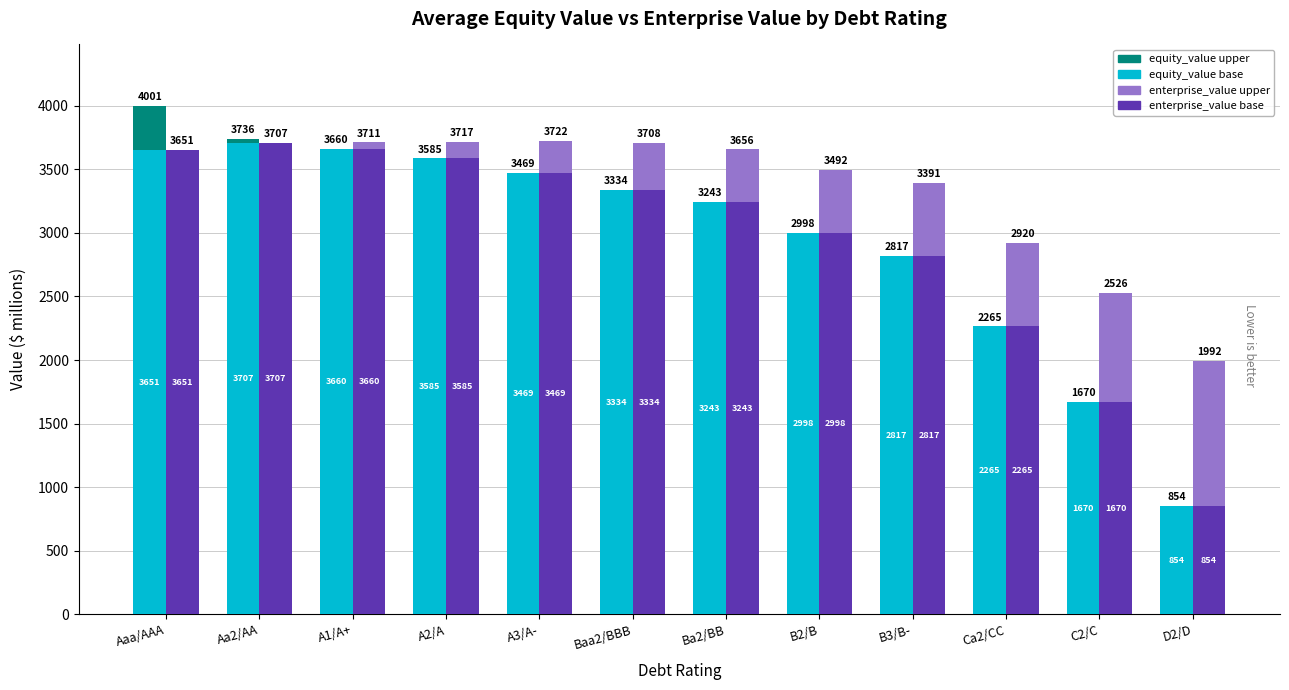

Reading left to right, what are all the values shown in this chart?

equity_value (base): 3650.6	3707.5	3659.6	3584.8	3469.3	3334.5	3242.7	2997.9	2816.8	2264.8	1669.6	853.6
equity_value (upper): 350.7	28.8	0.0	0.0	0.0	0.0	0.0	0.0	0.0	0.0	0.0	0.0
enterprise_value (base): 3650.6	3707.5	3659.6	3584.8	3469.3	3334.5	3242.7	2997.9	2816.8	2264.8	1669.6	853.6
enterprise_value (upper): 0.0	0.0	51.6	132.1	252.8	373.5	413.7	494.2	574.7	655.1	856.3	1137.9